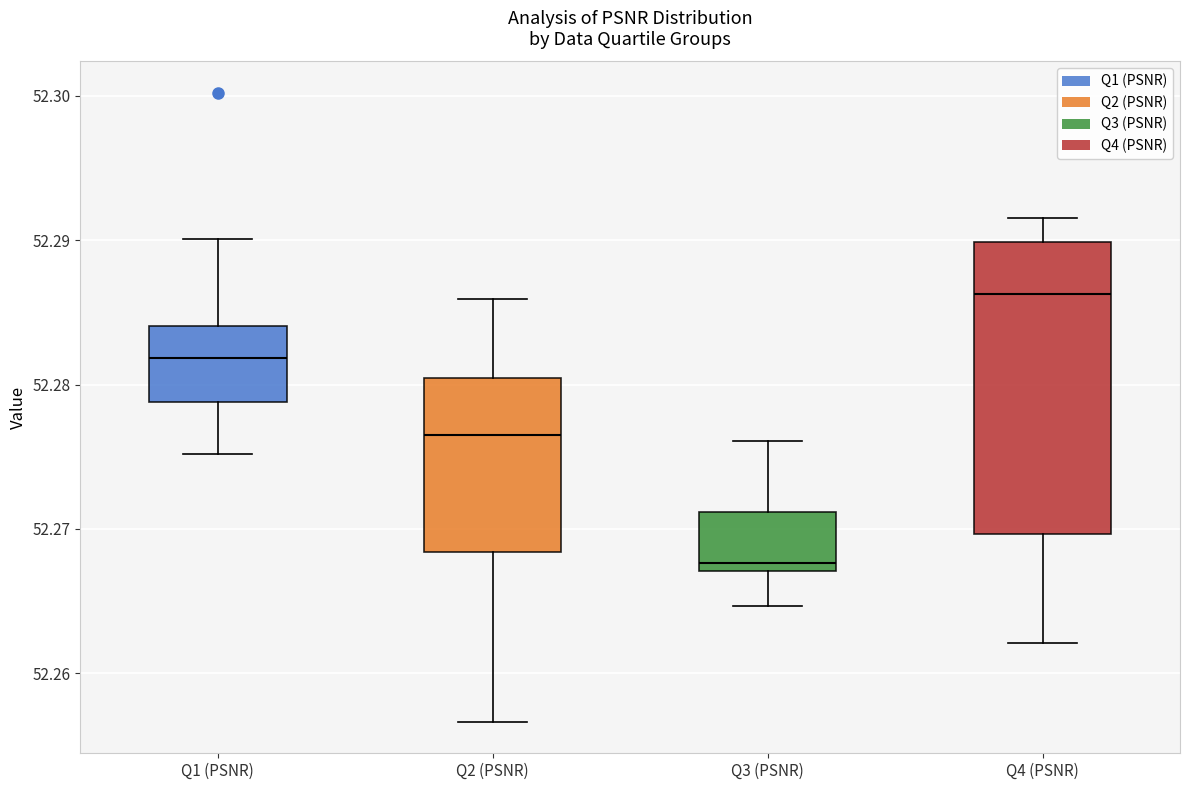

Reading left to right, transcribe this box plot: for each box, give where its median line is, the range the box spans, and where its two whiskers end, as read against the y-axis. The values are not printed on the chart, so give them approximately, as read against the axis.

Q1 (PSNR): median 52.282, box 52.279 to 52.284, whiskers 52.275 to 52.290
Q2 (PSNR): median 52.277, box 52.268 to 52.280, whiskers 52.257 to 52.286
Q3 (PSNR): median 52.268, box 52.267 to 52.271, whiskers 52.265 to 52.276
Q4 (PSNR): median 52.286, box 52.270 to 52.290, whiskers 52.262 to 52.292